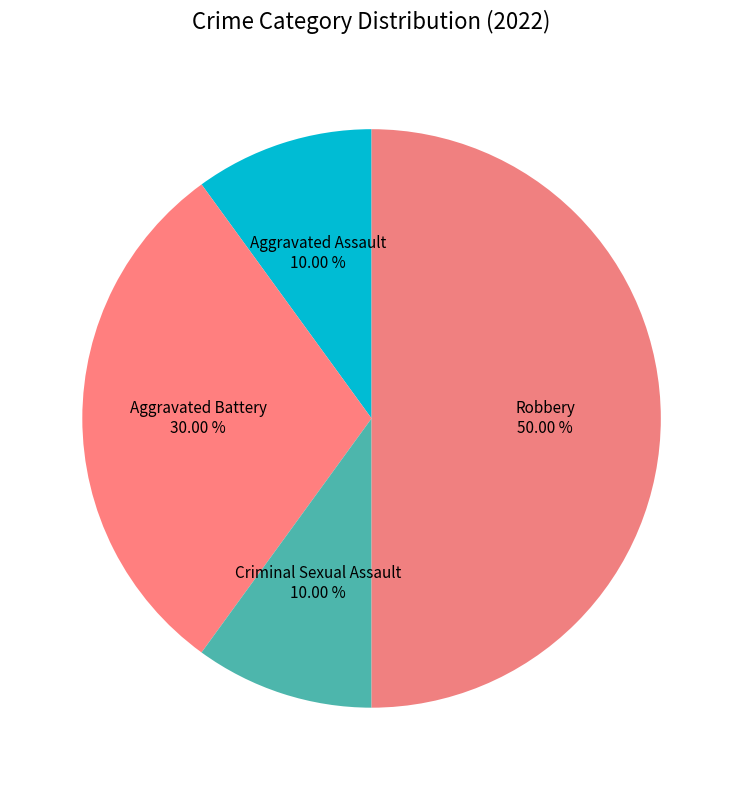

Count the number of slices in the pie.

4